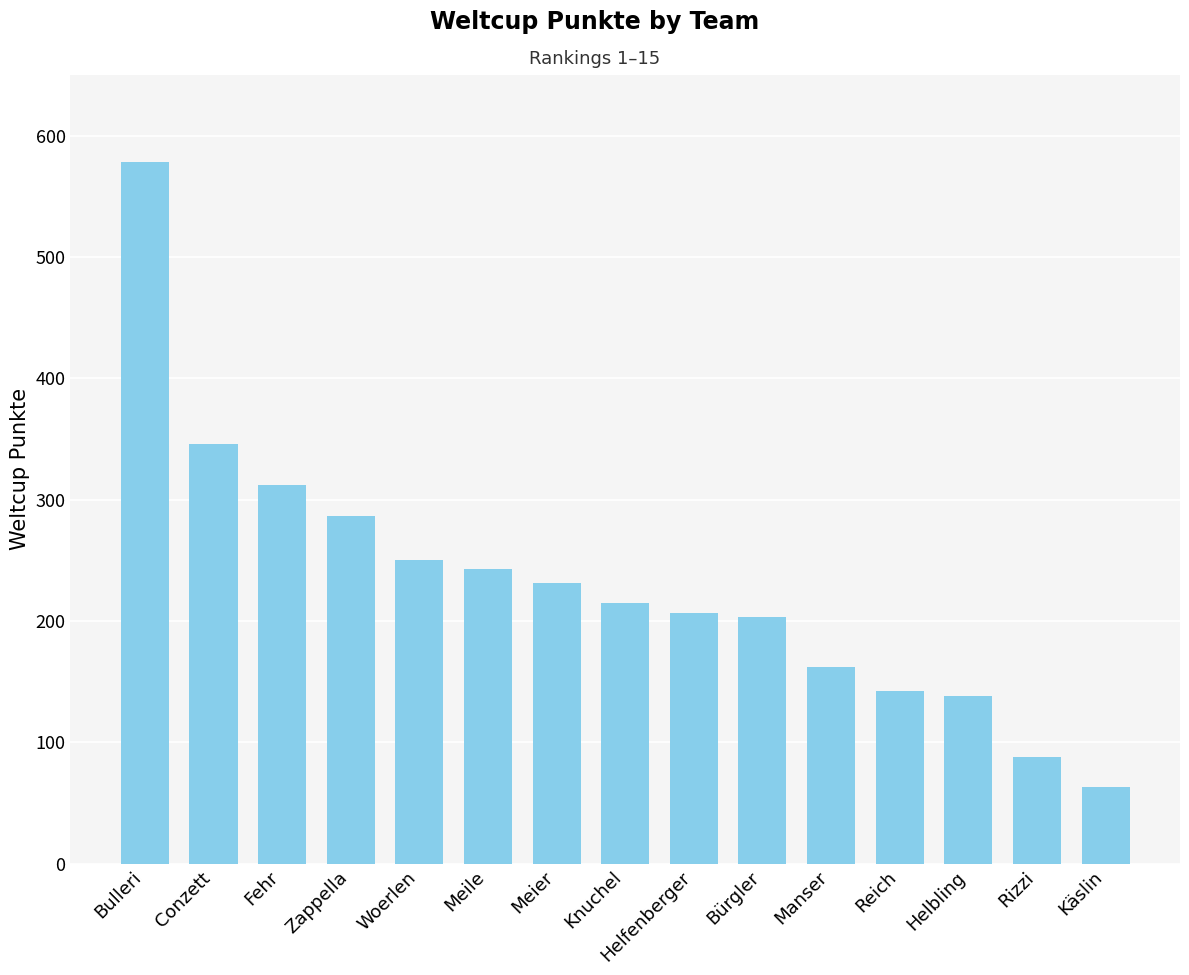

The value at Bulleri is 357. True or false?

False